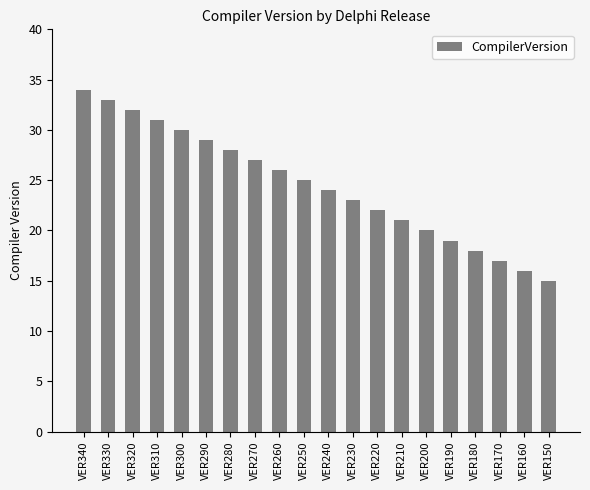

Which label corresponds to the largest value in the chart?

VER340